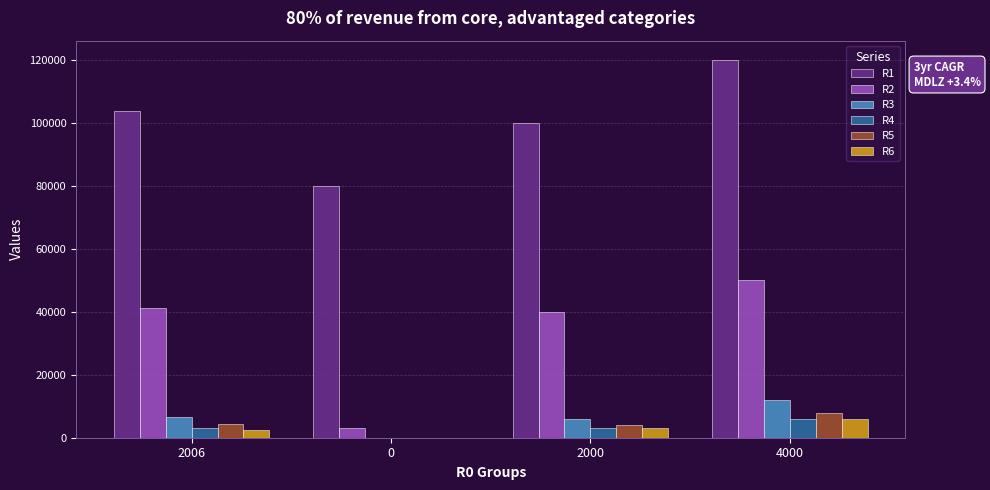

Which series has the largest total across all categories?

R1